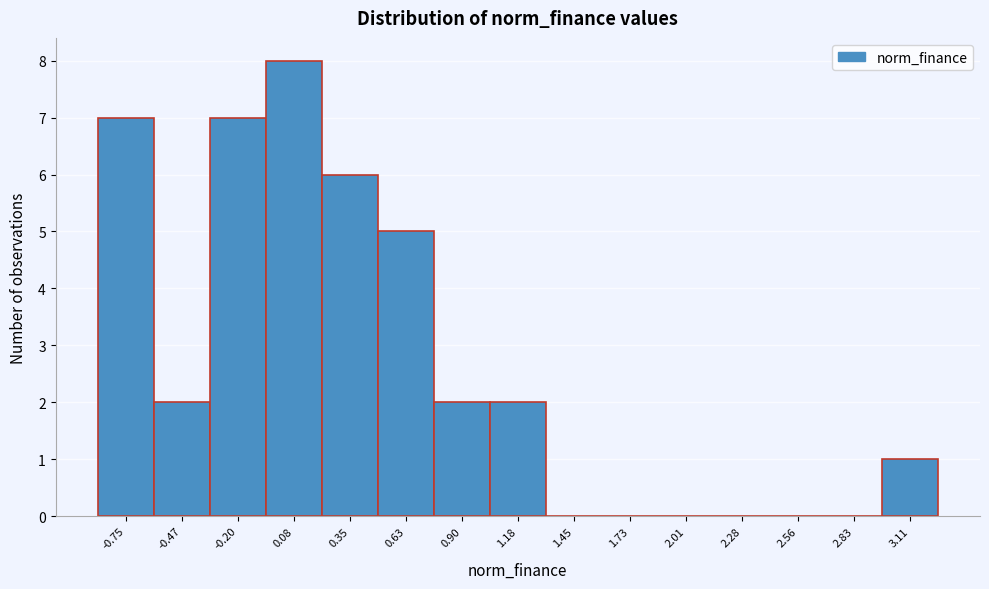

Which range on the x-axis has the tallest bar?

-0.05 to 0.20